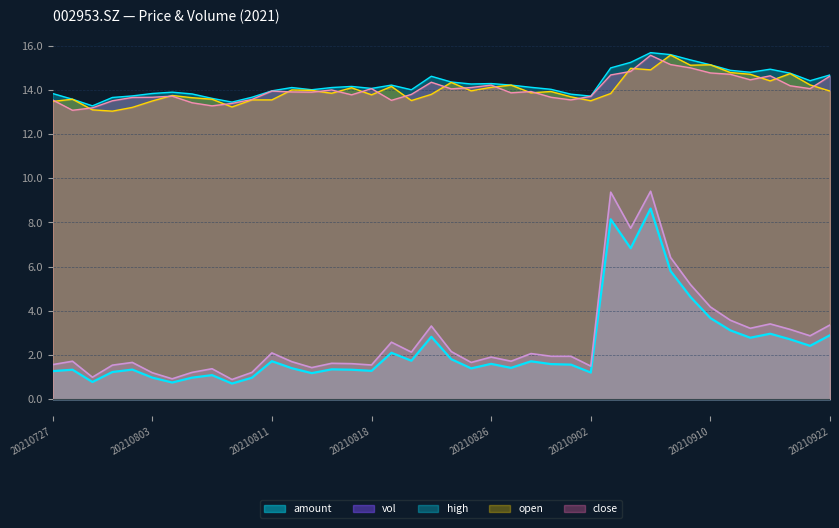

Where does the high series first go above 14?

20210812